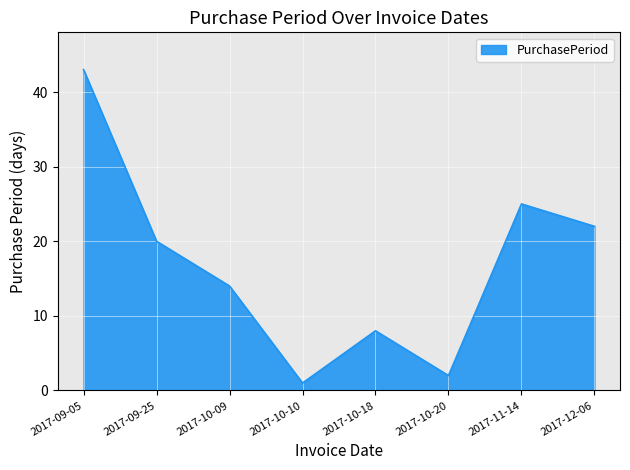

Does the chart have visible grid lines?

Yes